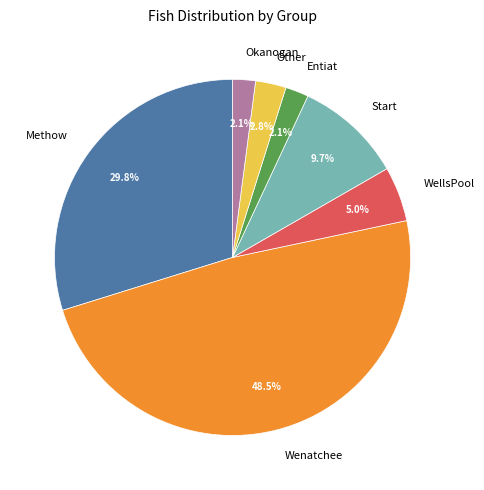

Approximately how many times larger is the value at Wenatchee compared to Methow?

1.6